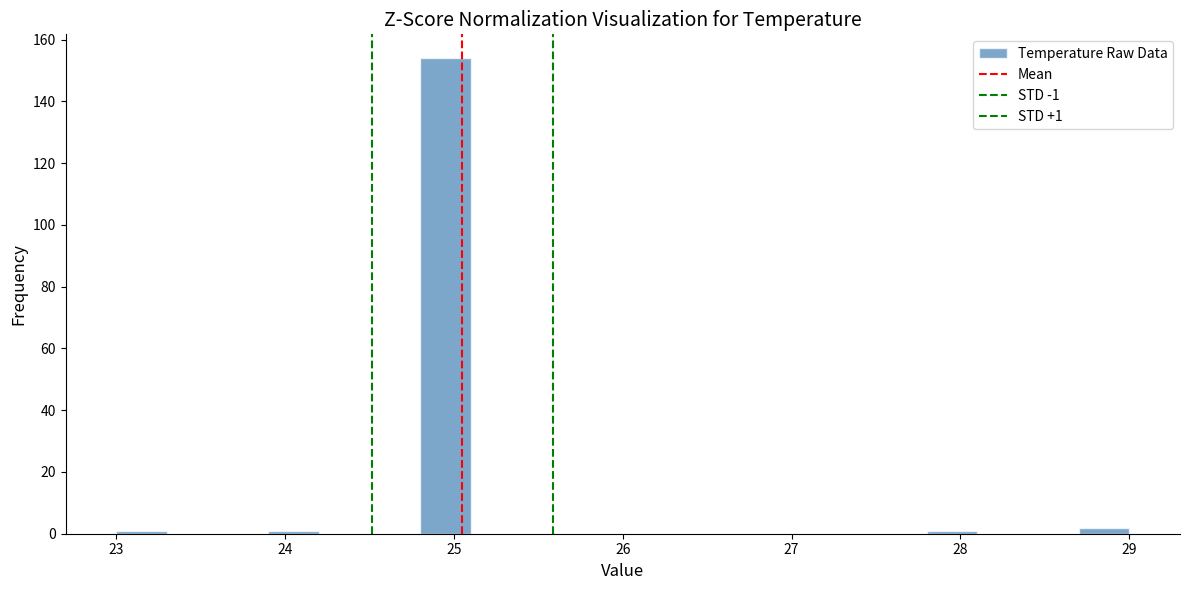

Around what value on the x-axis is the tallest bar? Give the approximate position of its centre, as read against the axis.

25.0